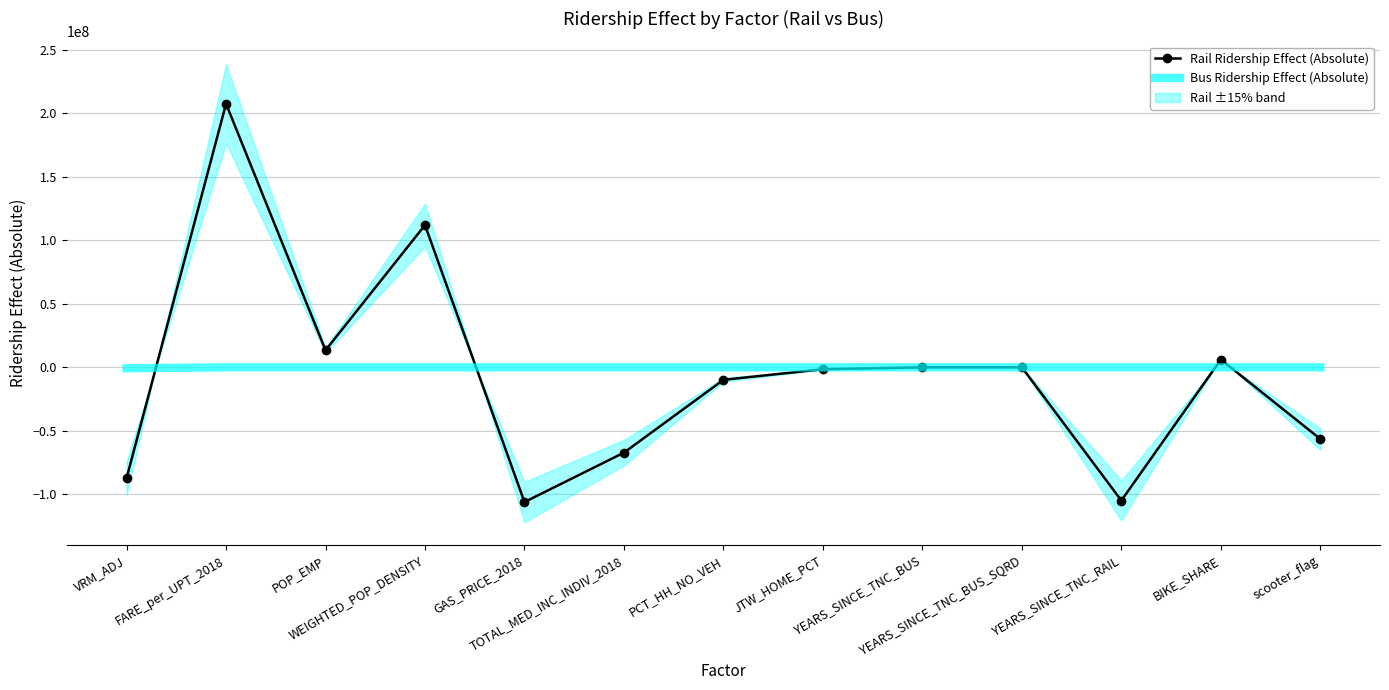

At JTW_HOME_PCT, list the series in order from smallest to largest.

Rail Ridership Effect (Absolute), Bus Ridership Effect (Absolute)